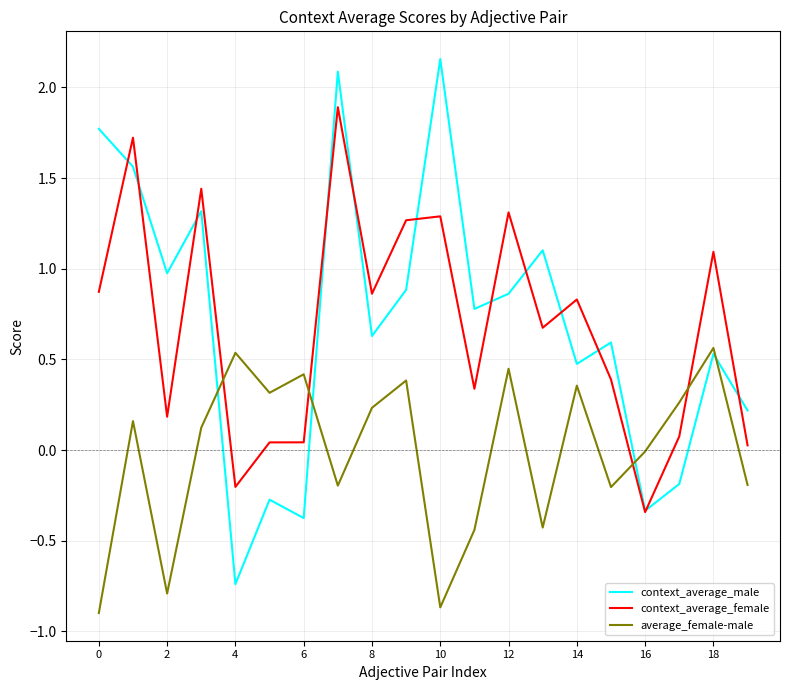

What is the minimum value shown in the chart?

-0.9